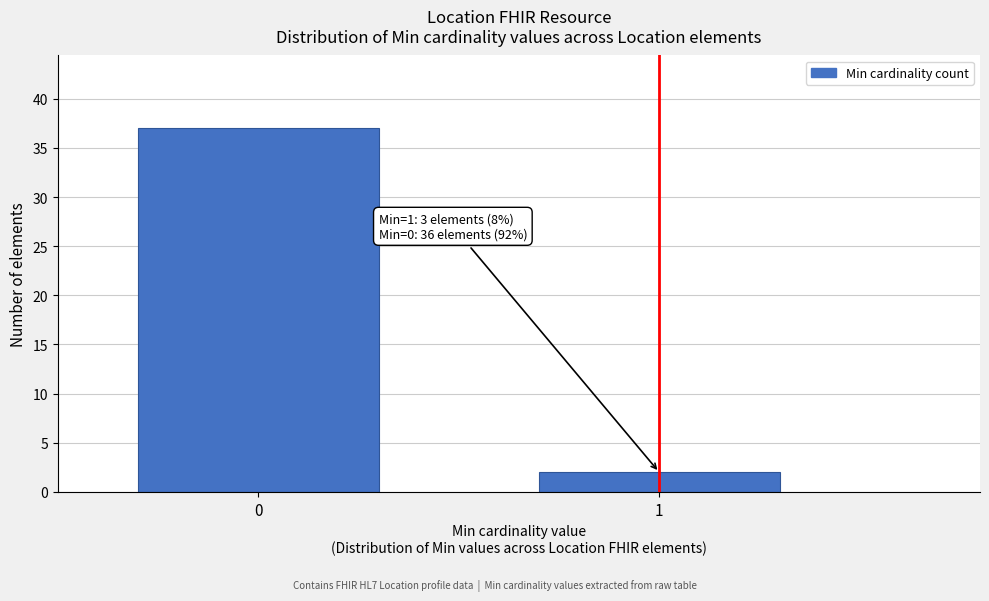

Reading left to right, what are all the values shown in this chart?

37	2